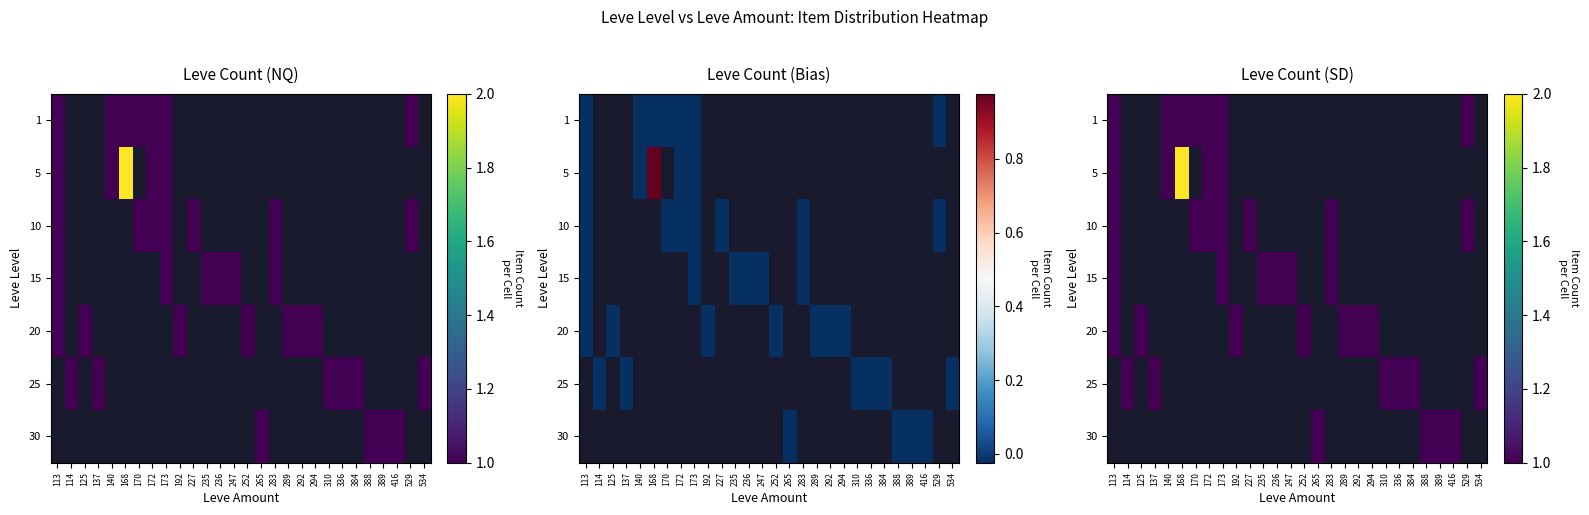

Which category has the lowest value across all series?

113